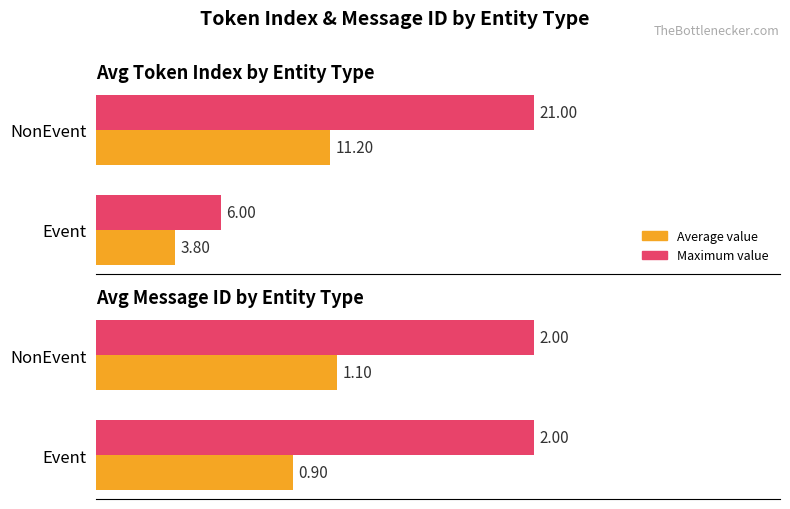

What is the average value of the Average value series?

1.0